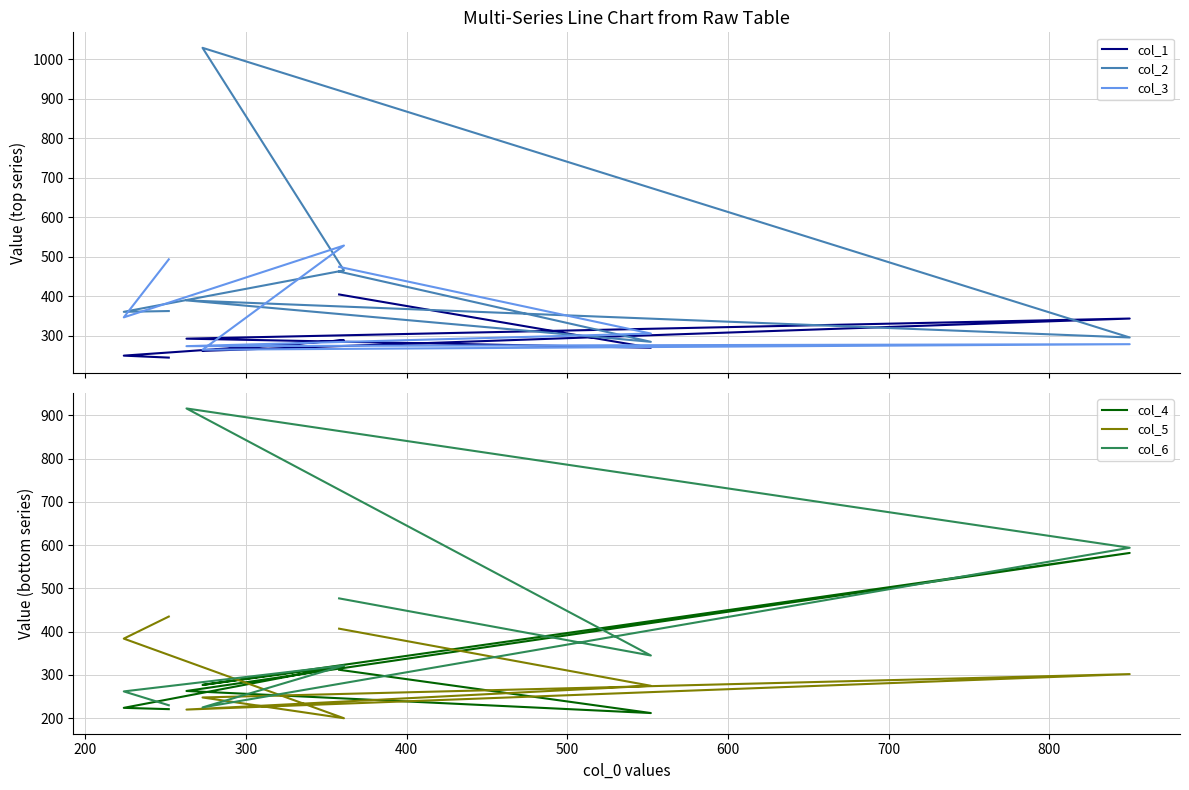

Is it true that col_4 equals 880 at 400?

False